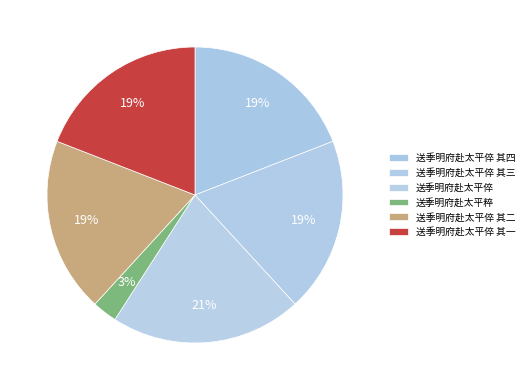

What percentage is the 送季明府赴太平倅 slice, to the nearest percent?

21%